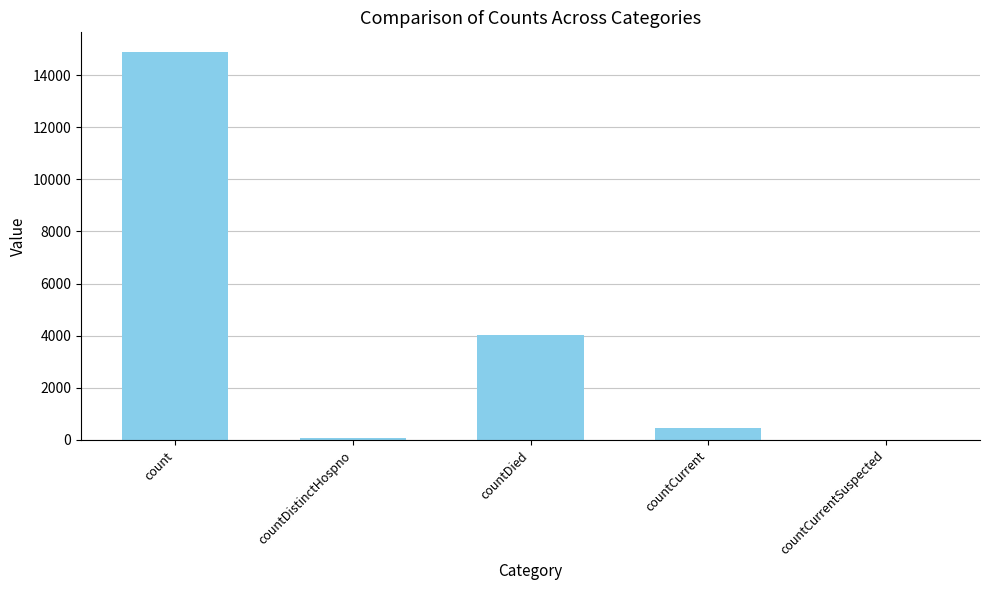

Count the number of categories in the chart.

5